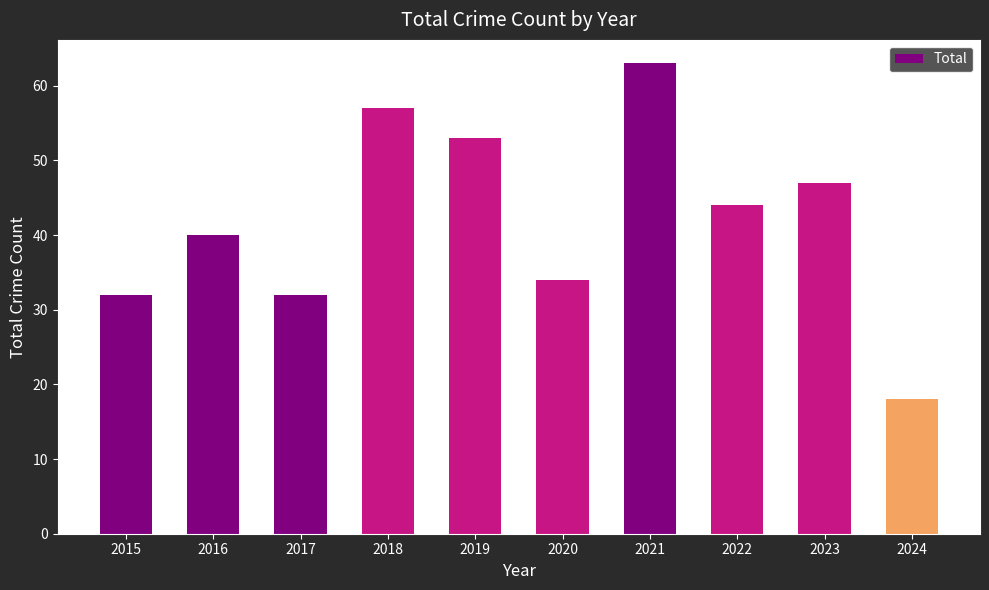

Reading left to right, list all the values displayed in this chart.

32	40	32	57	53	34	63	44	47	18